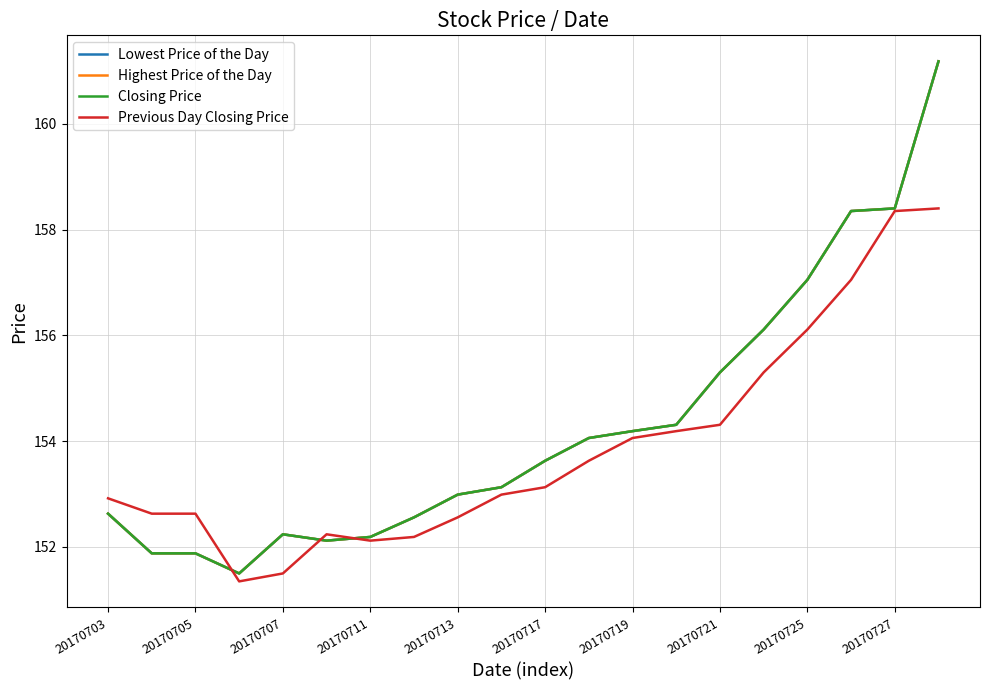

How many lines are shown in the chart?

4